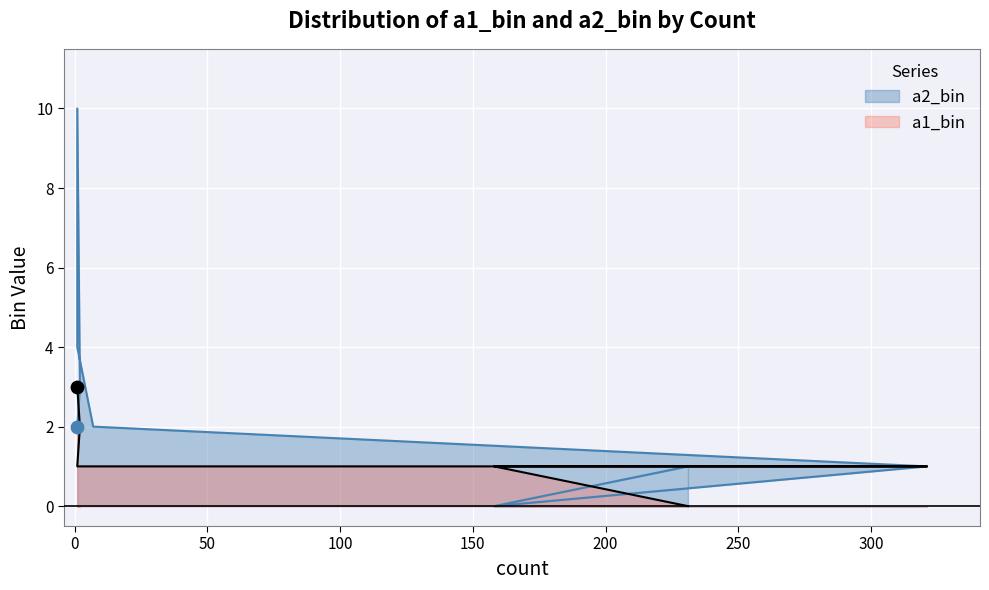

At how many categories does at least one series exceed 1?

5